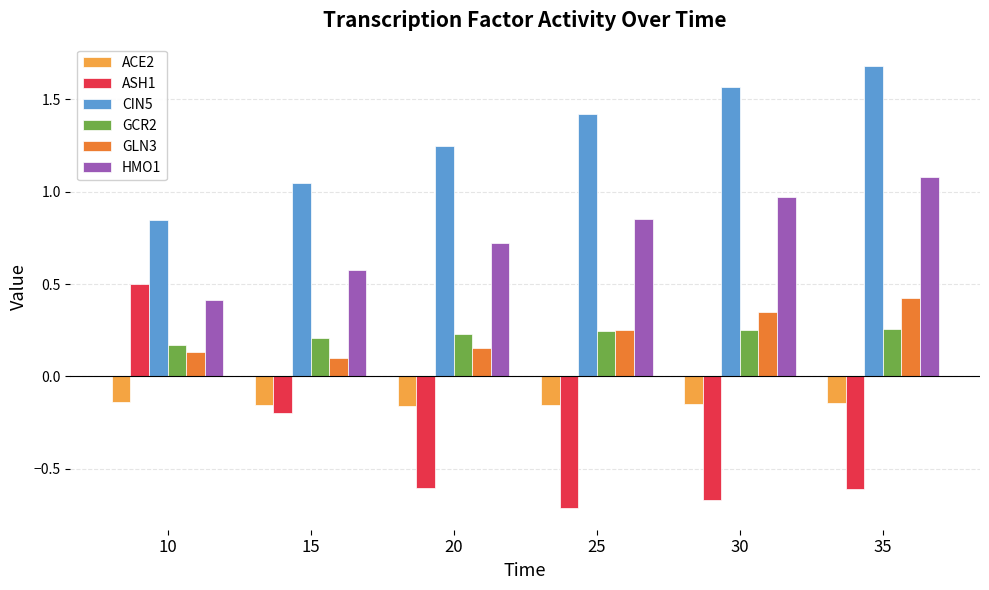

How many data points in CIN5 are above 1?

5